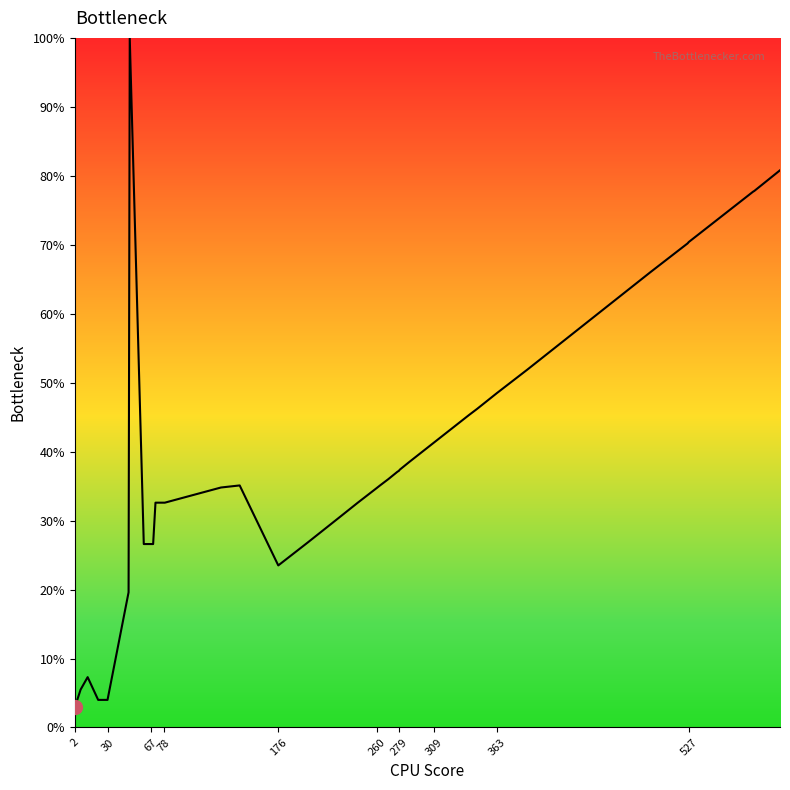

What is the difference between the maximum and minimum values?

97.1